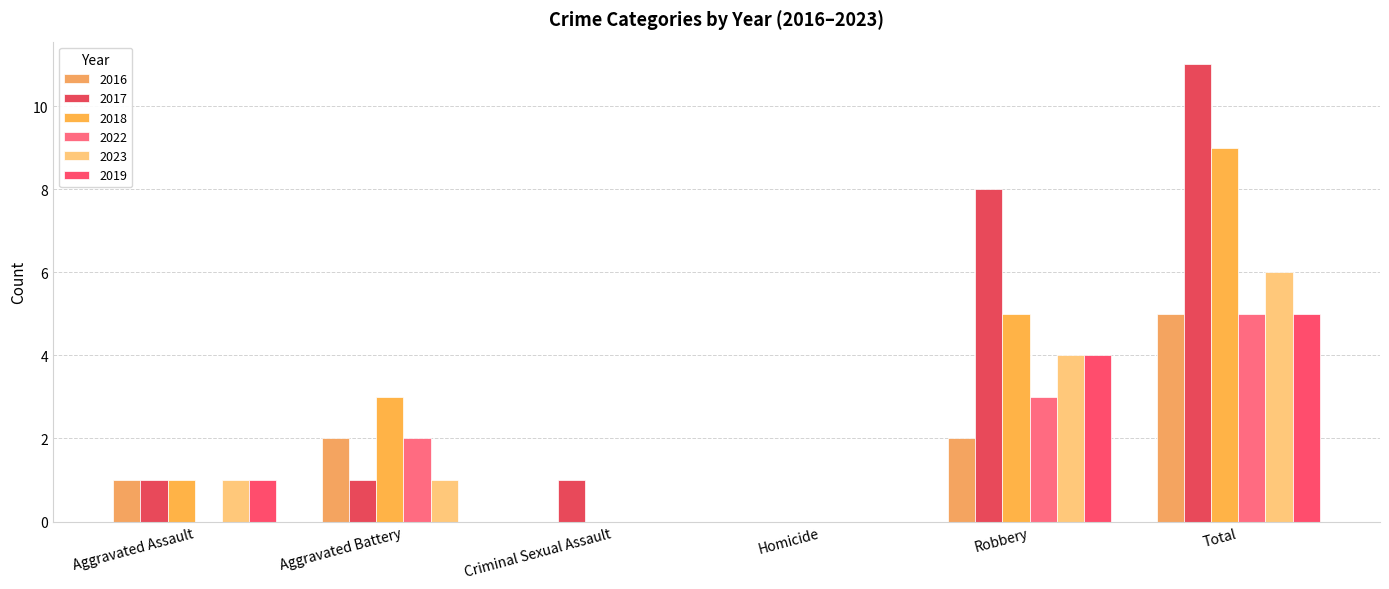

How many groups of bars are there?

6